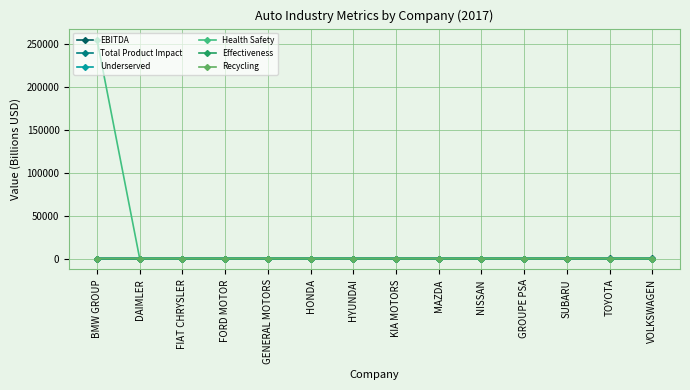

Which series has the largest total across all categories?

Health Safety